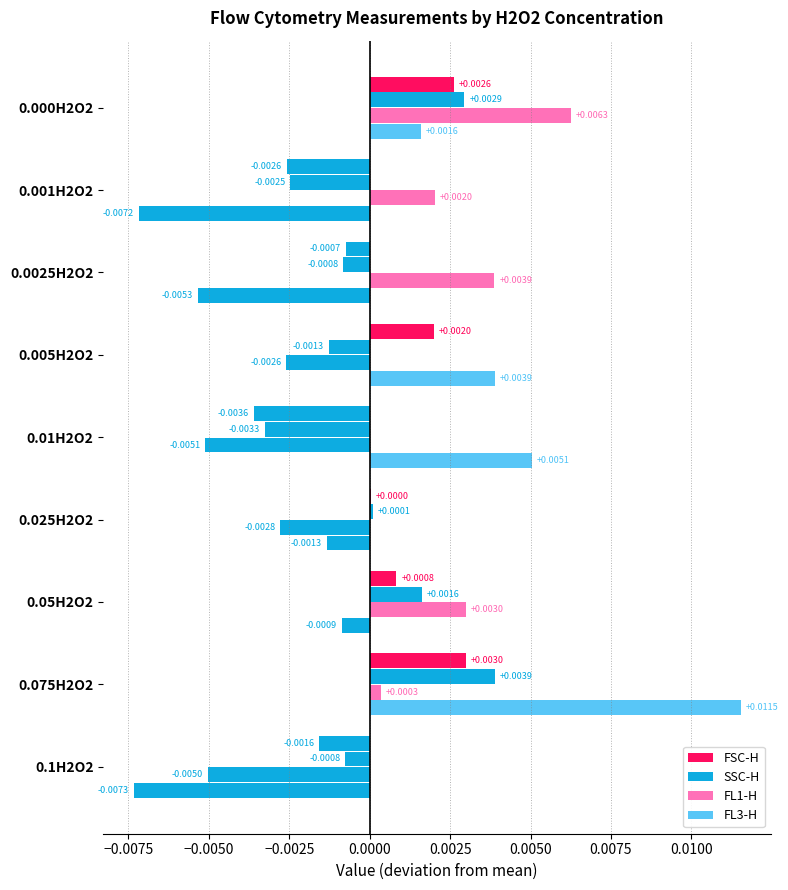

How many data points does each series have?

9